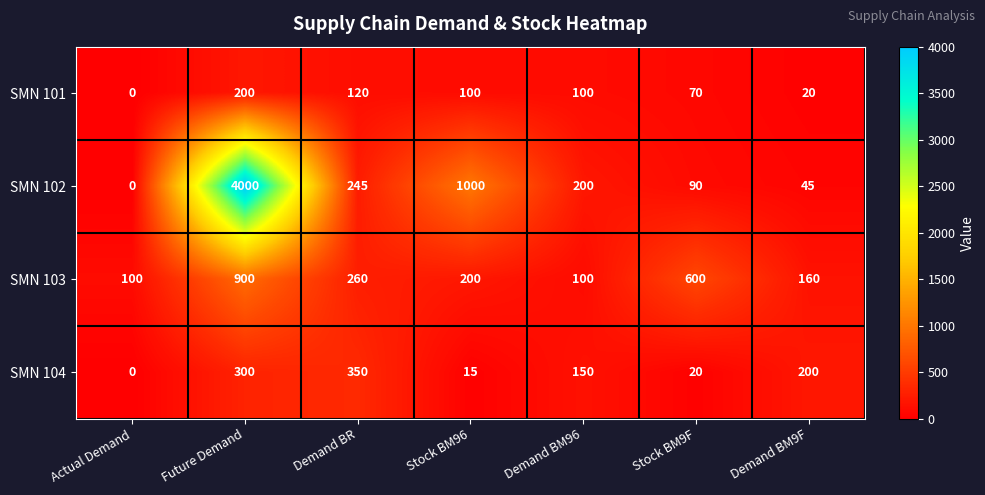

What is the total value across all series at Demand BM96?

550